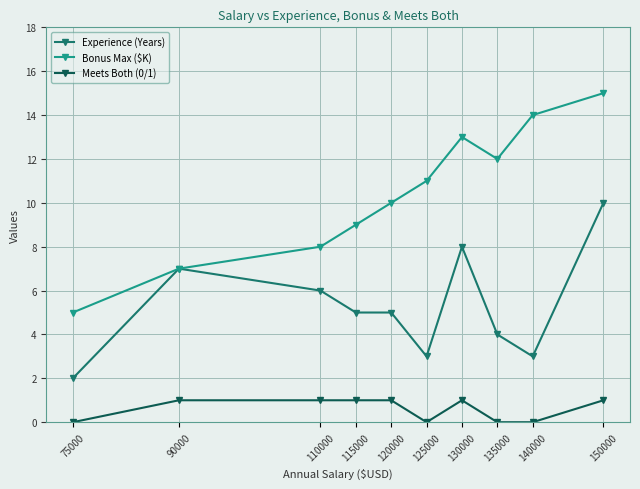

The Experience (Years) series shows 7 at 90000. True or false?

True